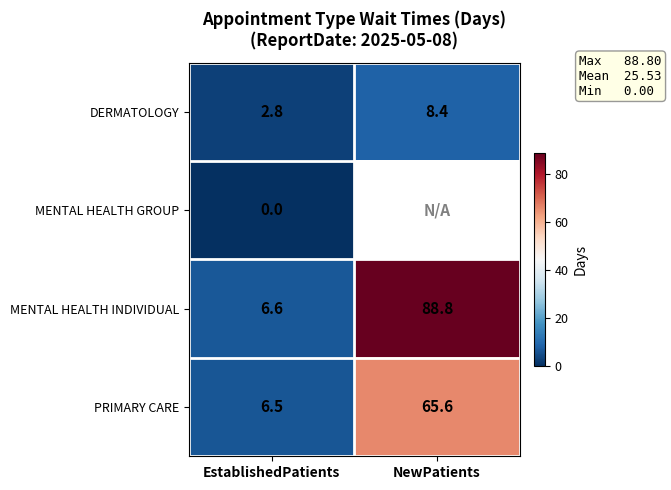

Is the value of MENTAL HEALTH INDIVIDUAL at NewPatients greater than the value of DERMATOLOGY at NewPatients?

Yes